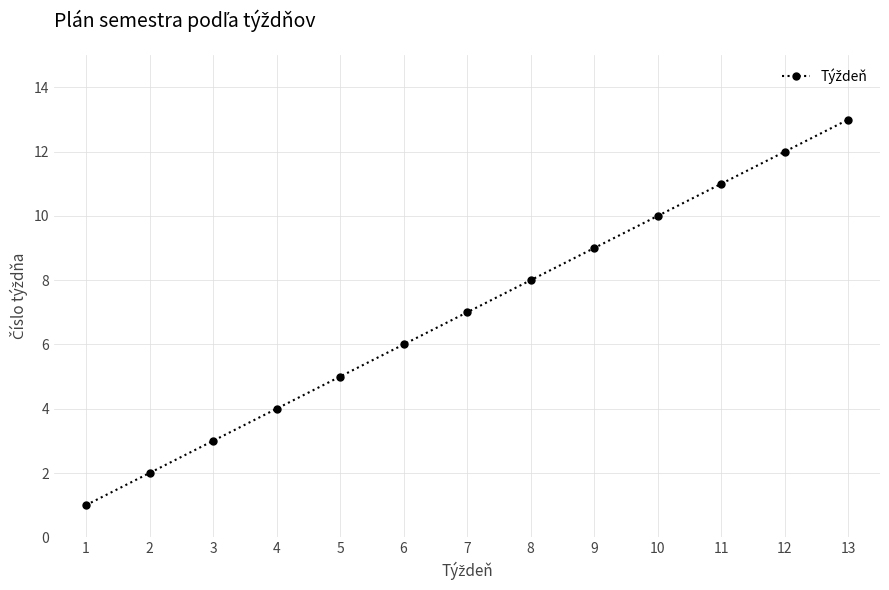

Which category has the highest value across all series?

13